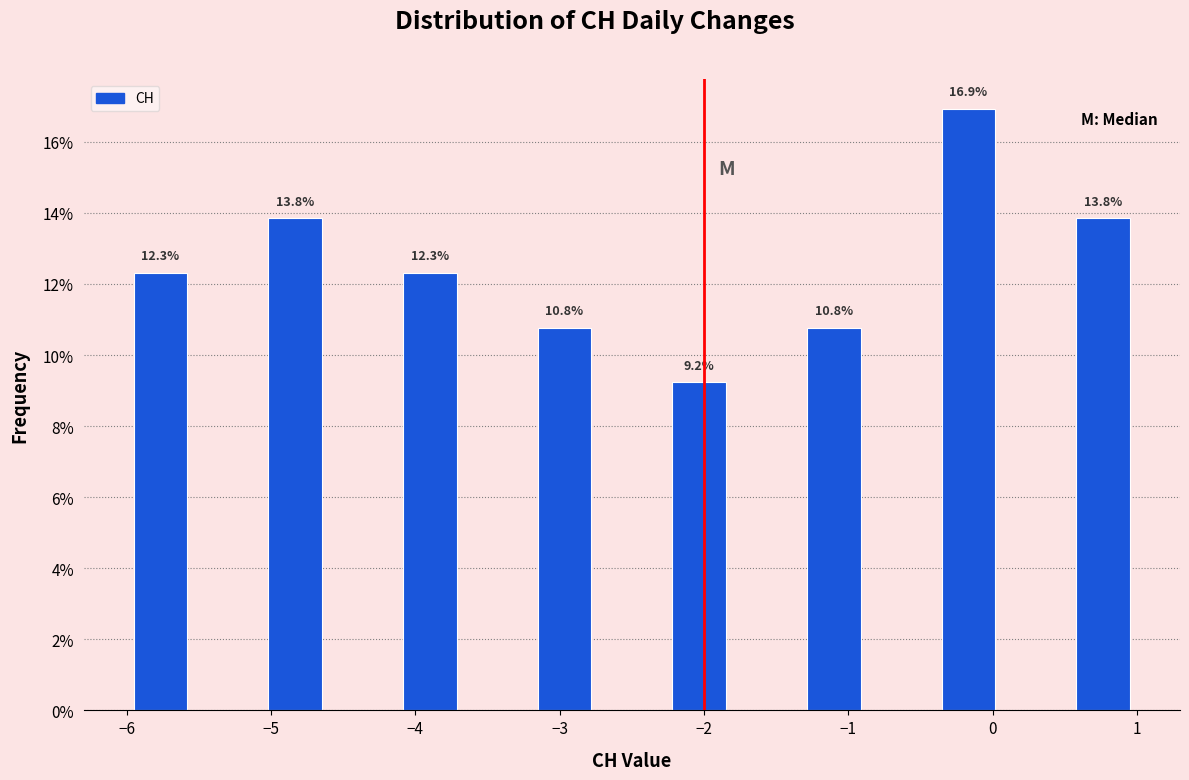

Over which range of the x-axis is the bar tallest?

-0.4 to 0.1